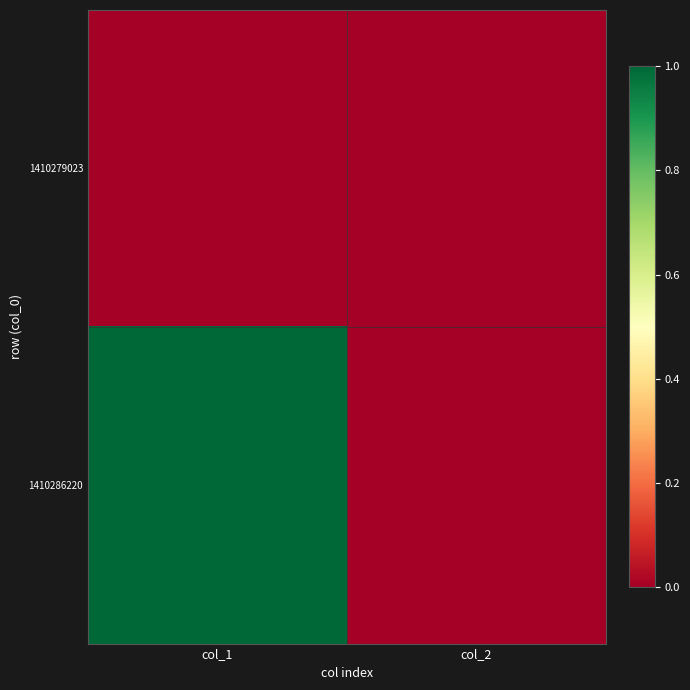

Reading left to right, transcribe all the data shown in this chart.

1410279023: col_1=0	col_2=0
1410286220: col_1=1	col_2=0